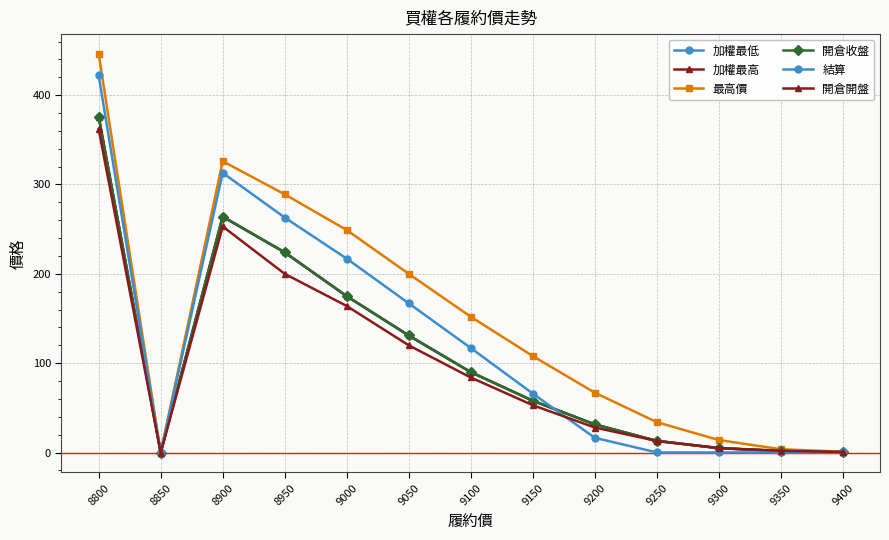

What is the spread (max minus min) of values at 9300?

13.9